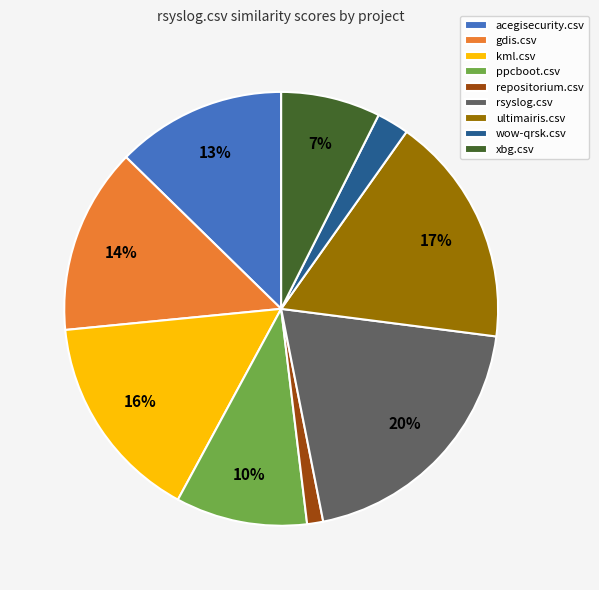

Does any single category account for the majority?

No